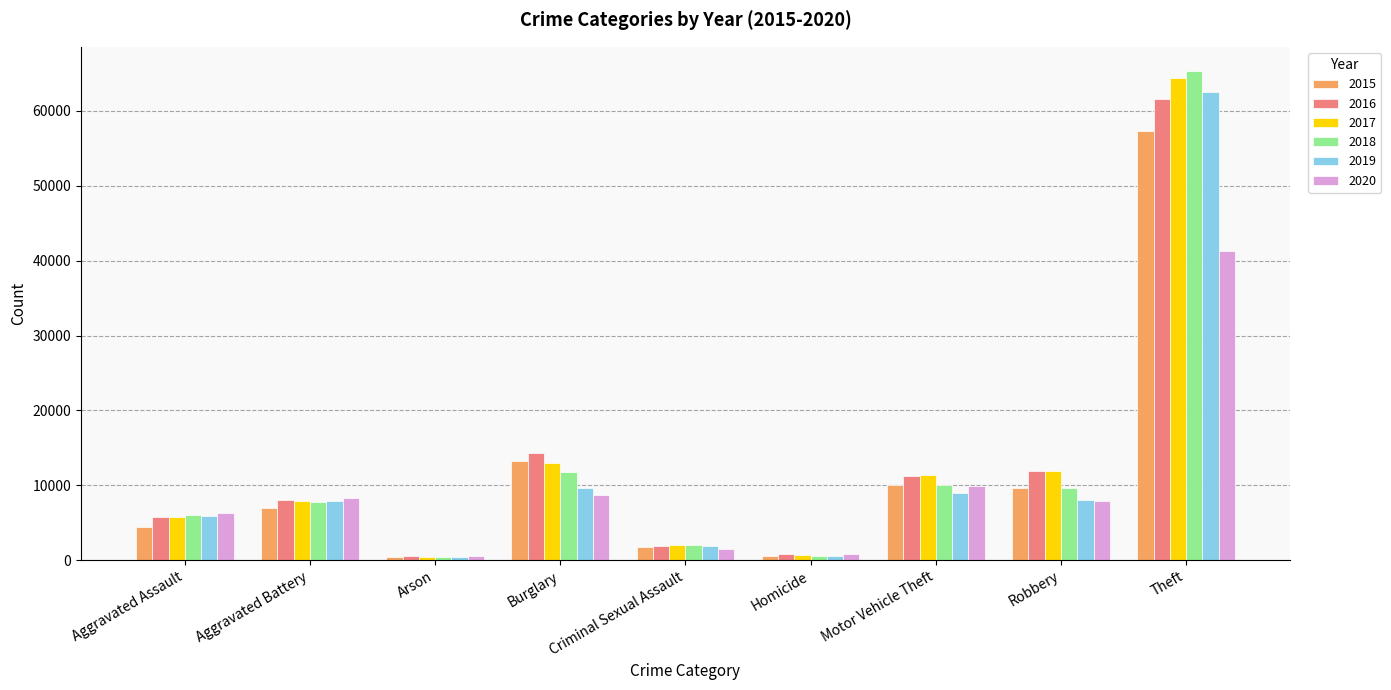

At which label does 2018 reach its peak?

Theft